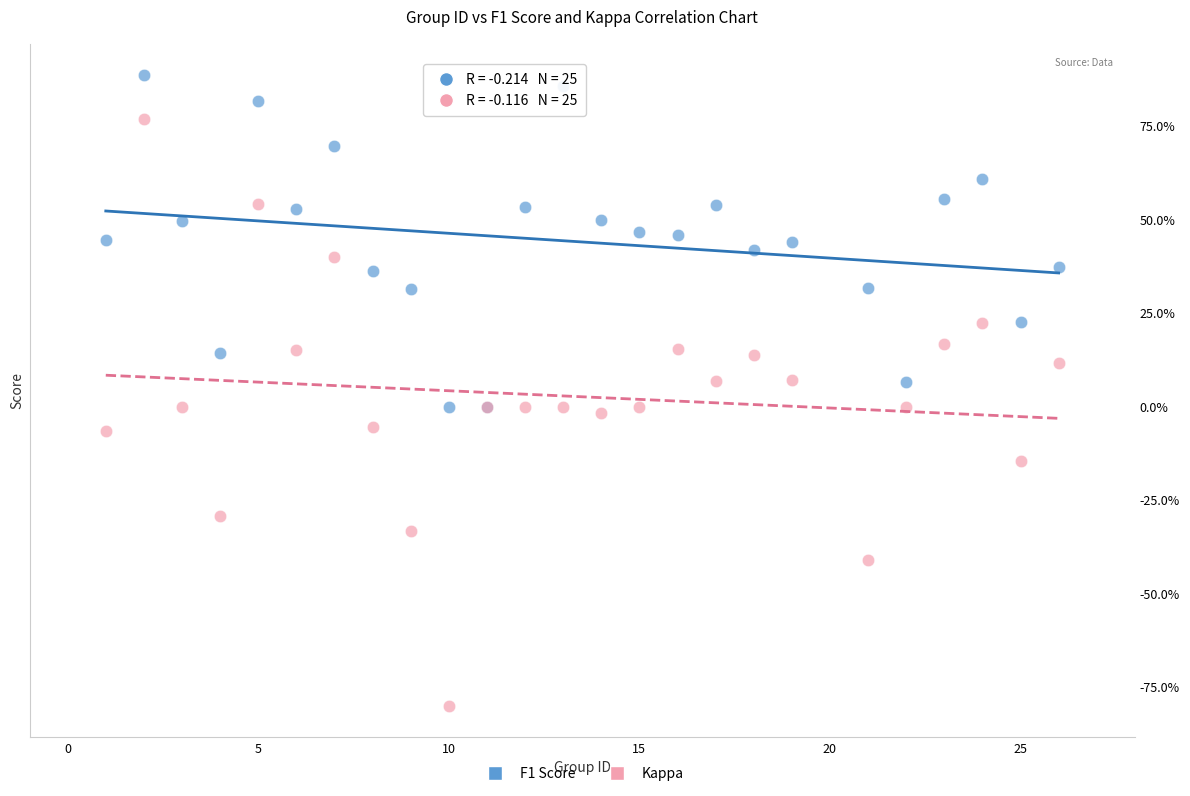

Which series contains the highest Y value?

F1 Score